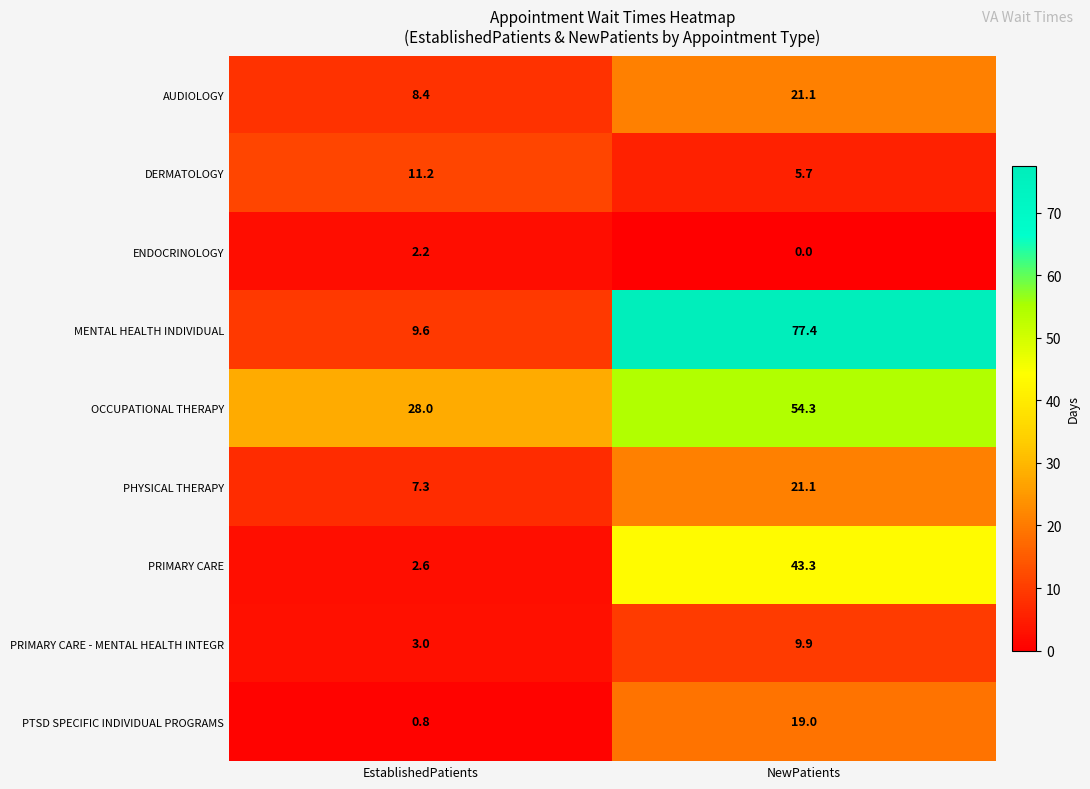

Which category has the highest value in the ENDOCRINOLOGY series?

EstablishedPatients